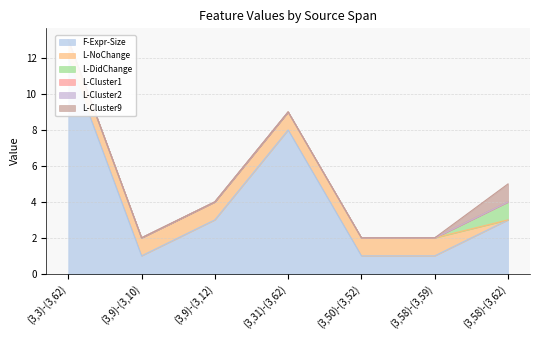

Which series changed the most between (3,3)-(3,62) and (3,31)-(3,62)?

F-Expr-Size